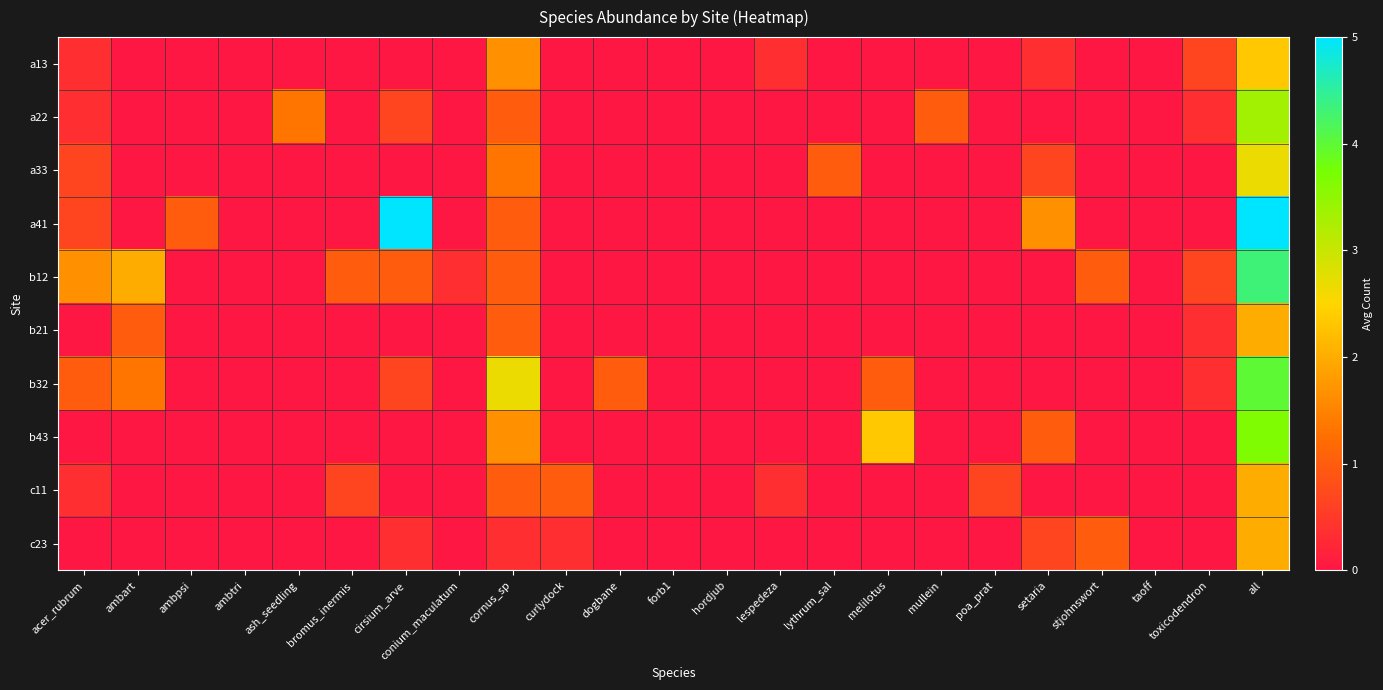

Rank the series by their maximum value, from highest to lowest.

a41, b12, b32, b43, a22, a33, a13, b21, c11, c23